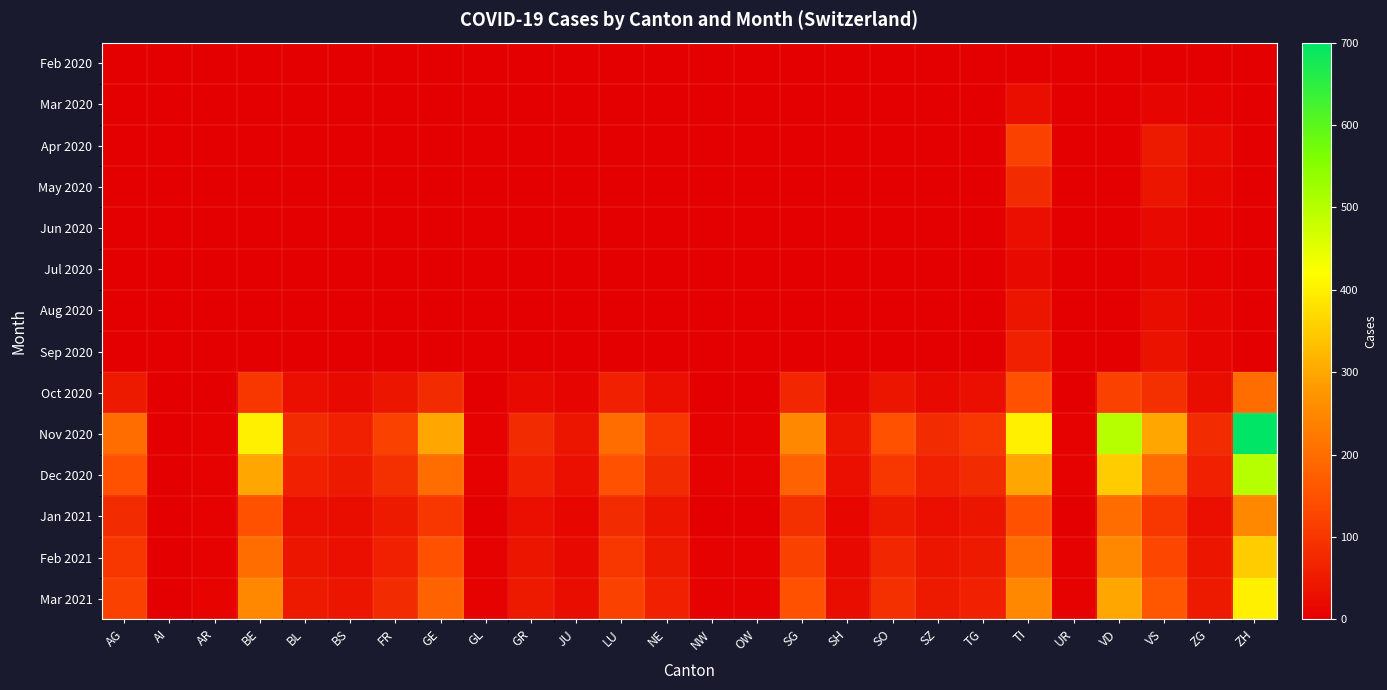

Between AR and SO, which series saw the biggest shift?

Nov 2020